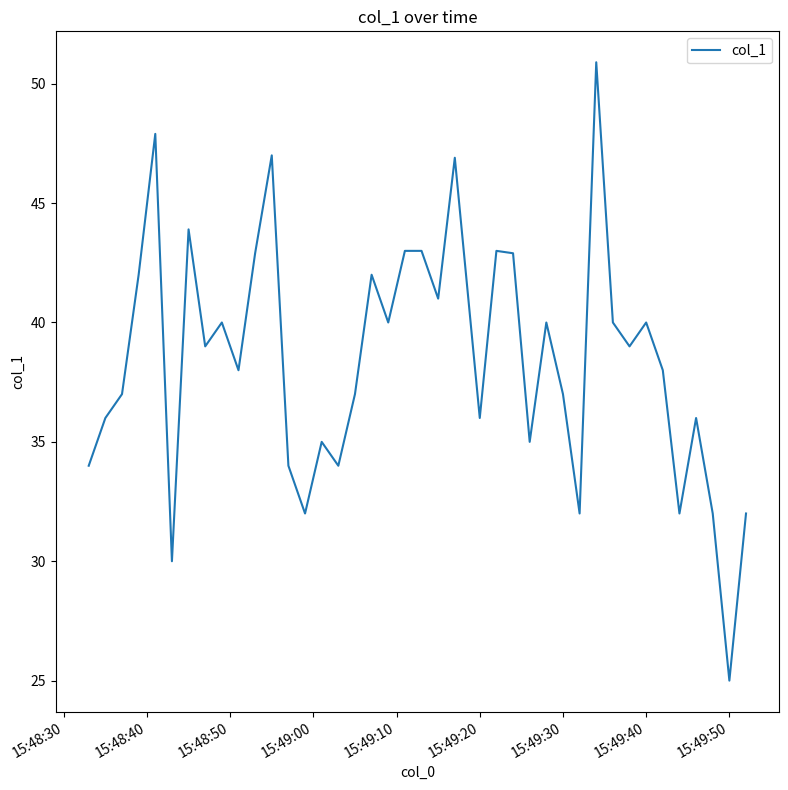

What is the difference between the maximum and minimum values?

25.9